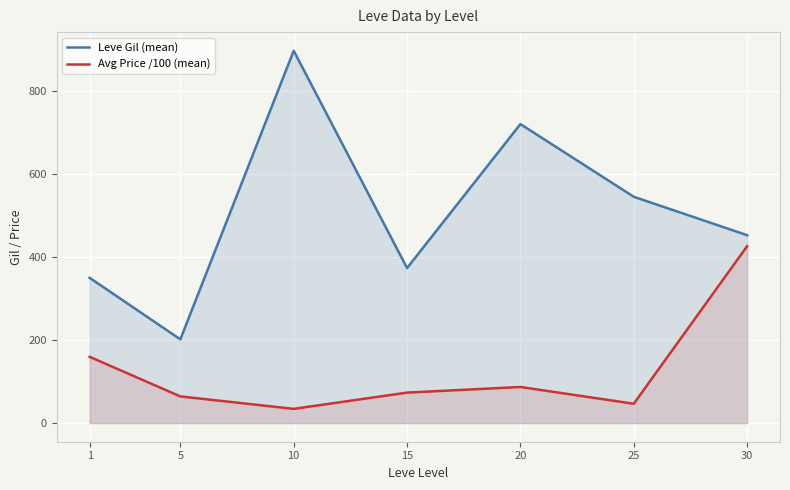

What is the value of the Leve Gil (mean) point at the 3rd from the left?

896.7